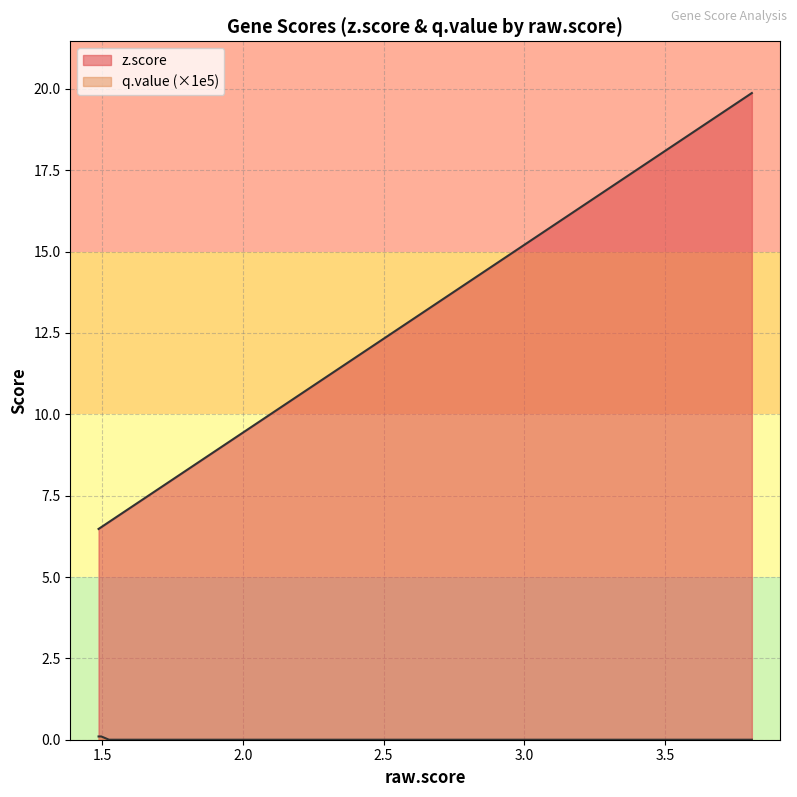

What is the total value across all series at GOLGA1?

8.8